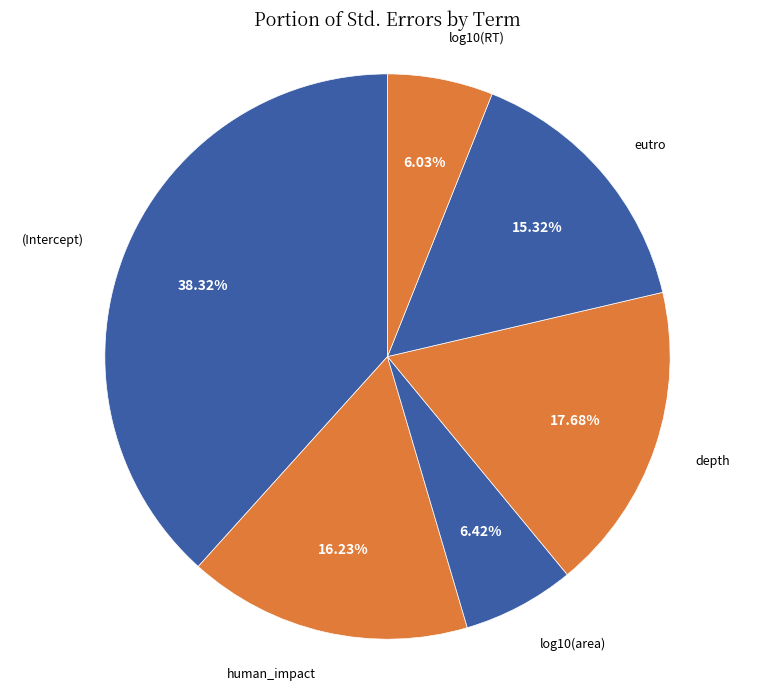

To the nearest percent, what portion does (Intercept) represent?

38%